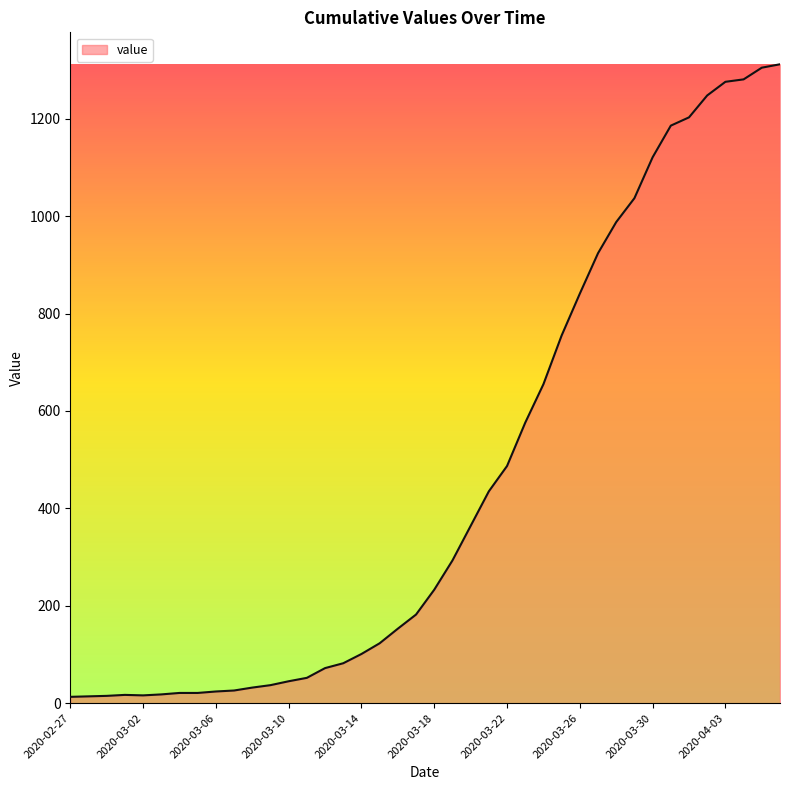

What is the maximum value shown in the chart?

1312